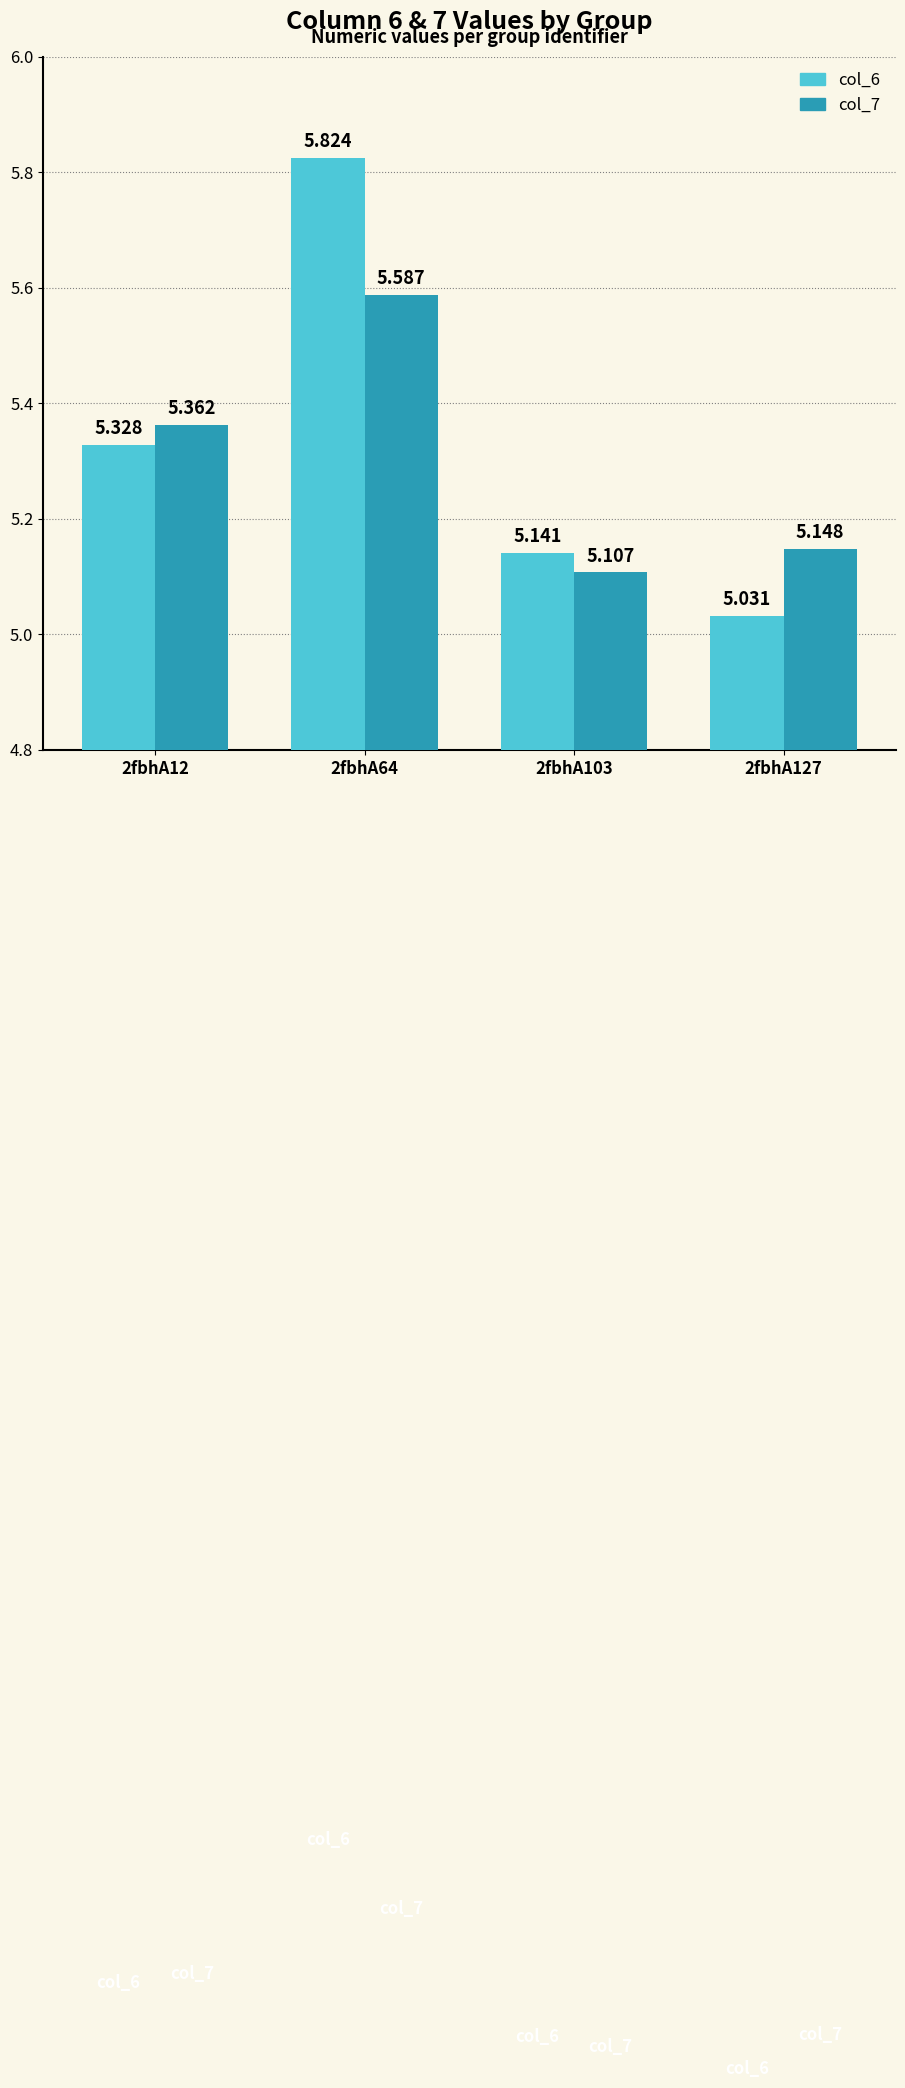

Is the value of col_6 at 2fbhA64 greater than the value of col_7 at 2fbhA103?

Yes